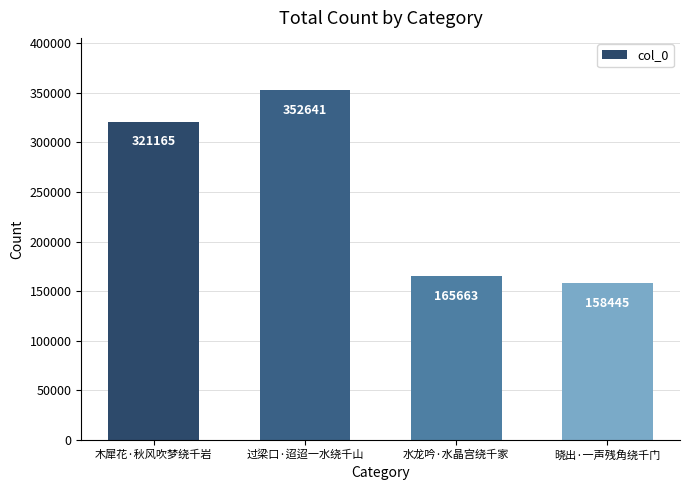

Count the number of categories in the chart.

4